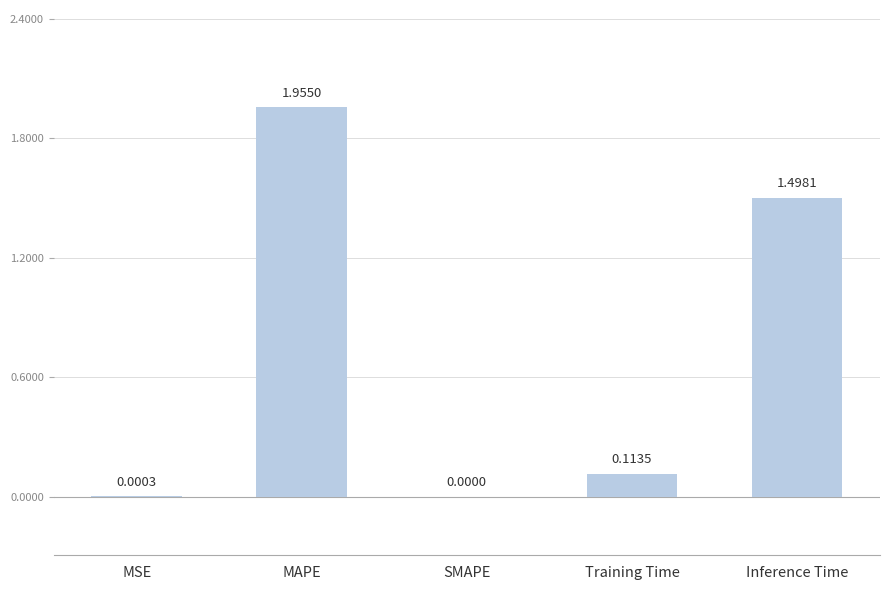

Are the bars grouped side by side (vs. stacked)?

No